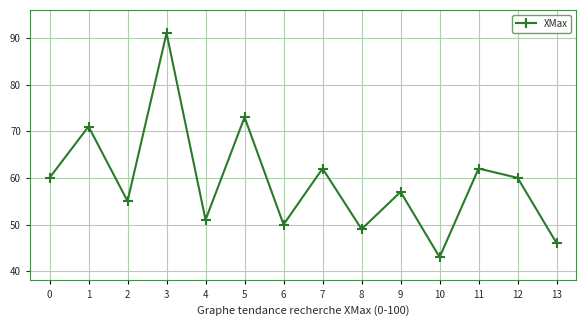

At which category does the data reach its first local peak?

1